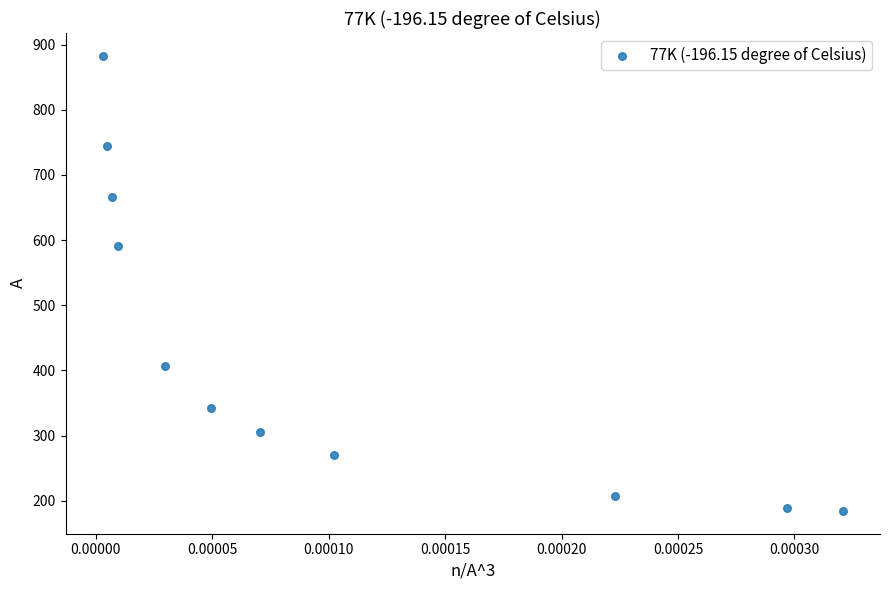

What Y value in the scatter plot is closest to 533?

591.5